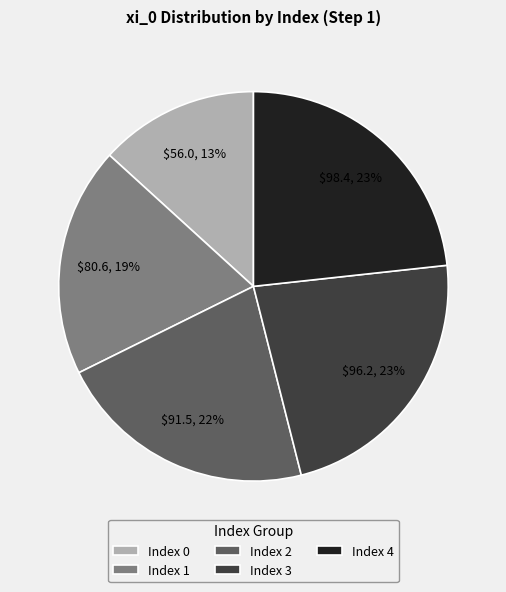

To the nearest percent, what is the average slice percentage?

20%